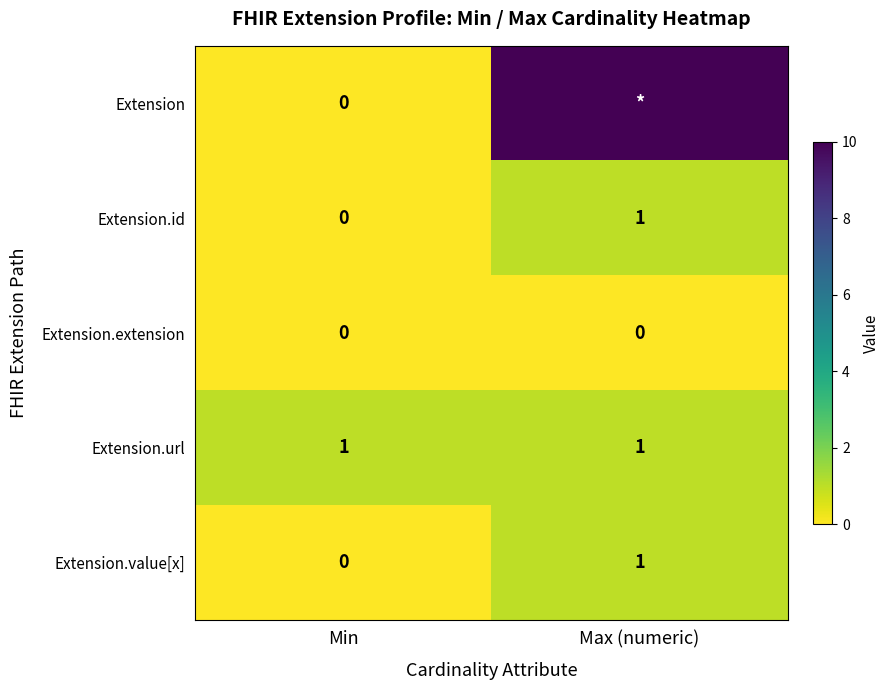

What is the greatest value displayed?

99